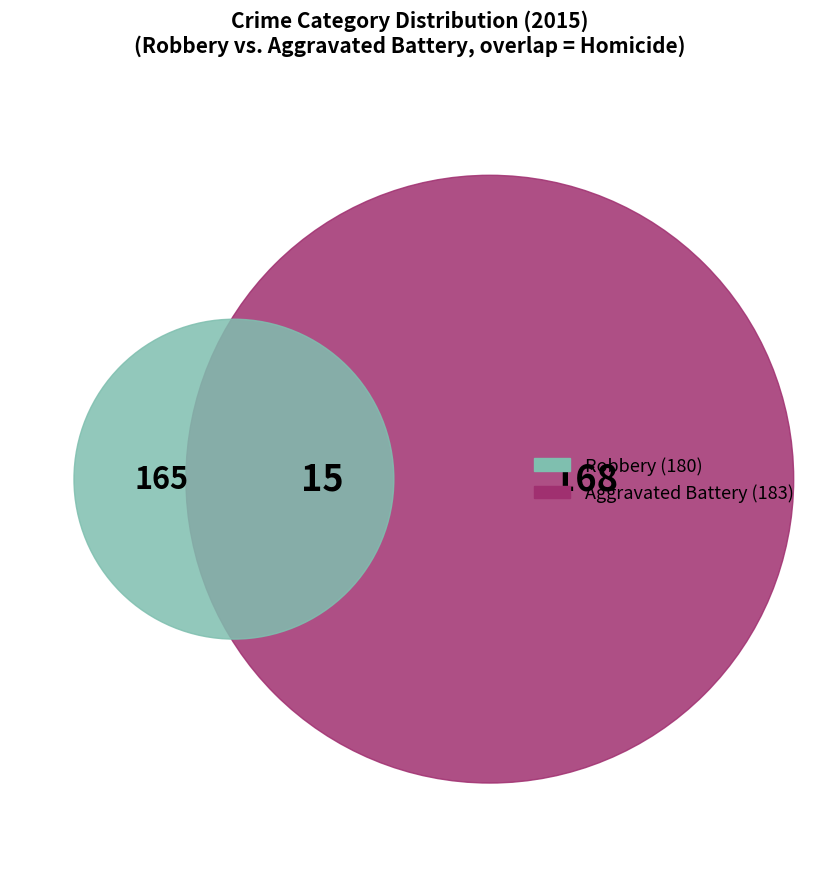

Does Homicide represent more than half of the total?

No